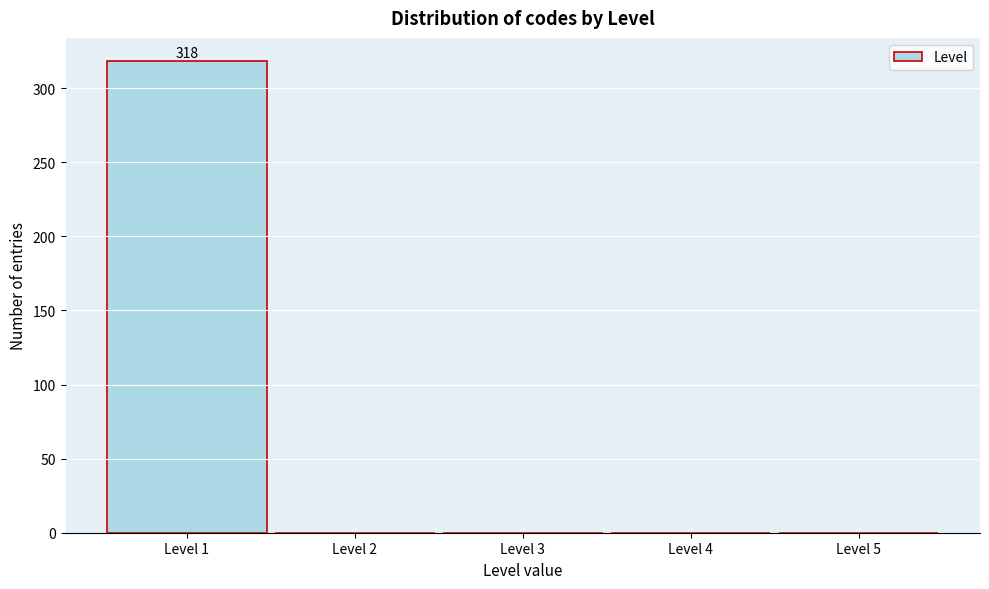

Over which range of the x-axis is the bar tallest?

0.5 to 1.5